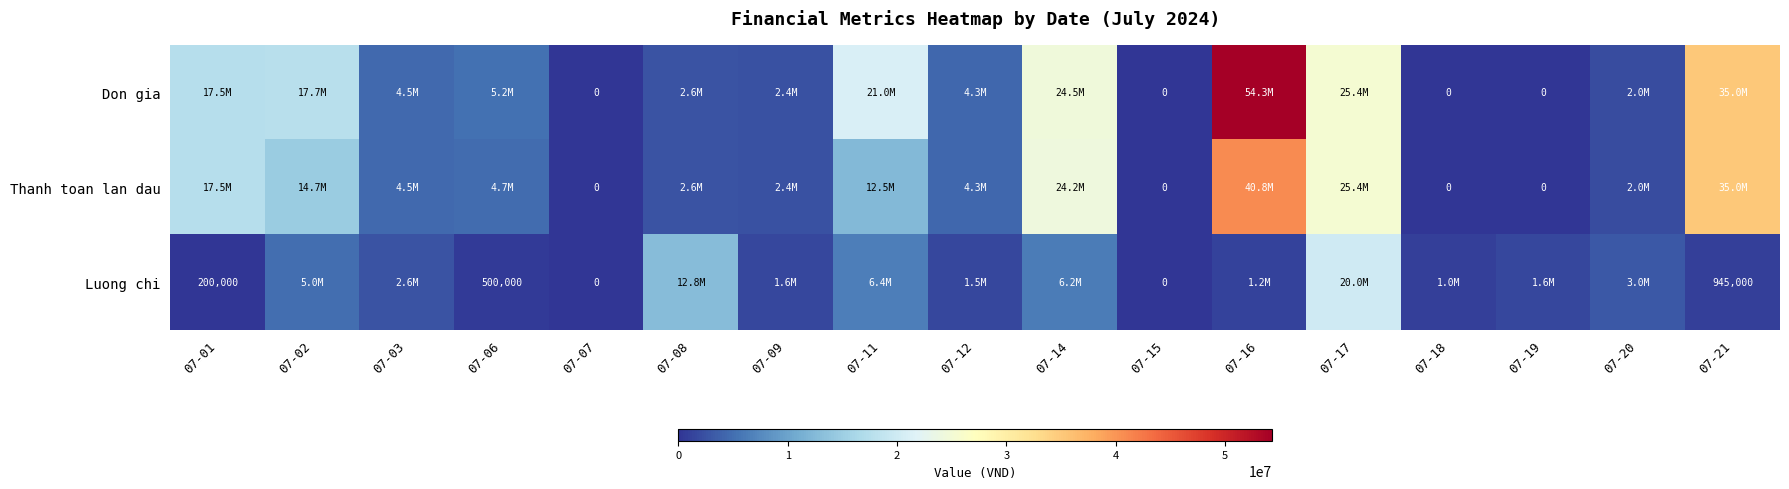

The value of Luong chi at 07-01 is 282627. True or false?

False